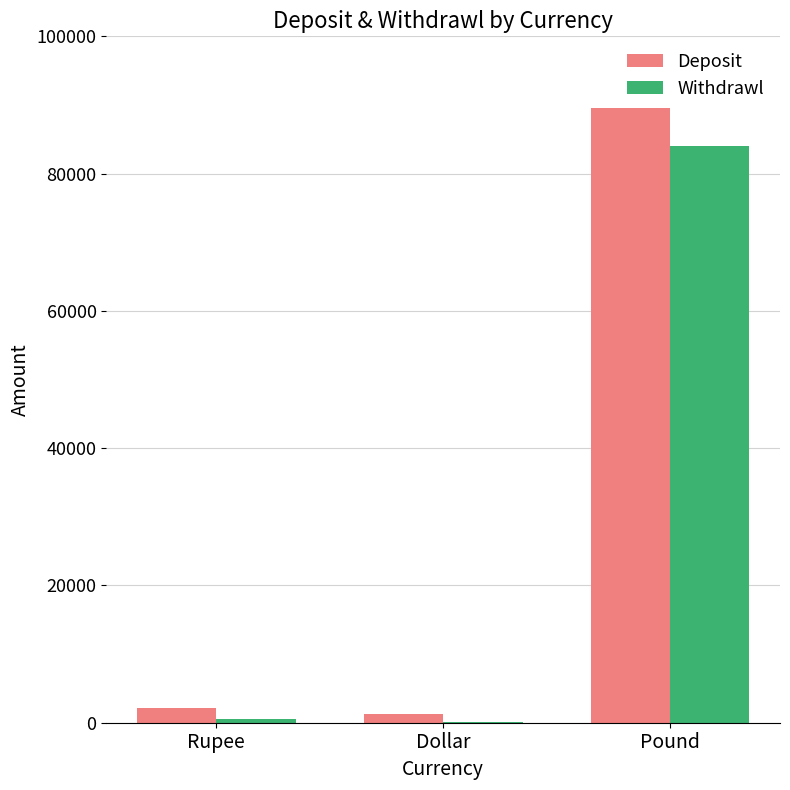

How many groups of bars are there?

3